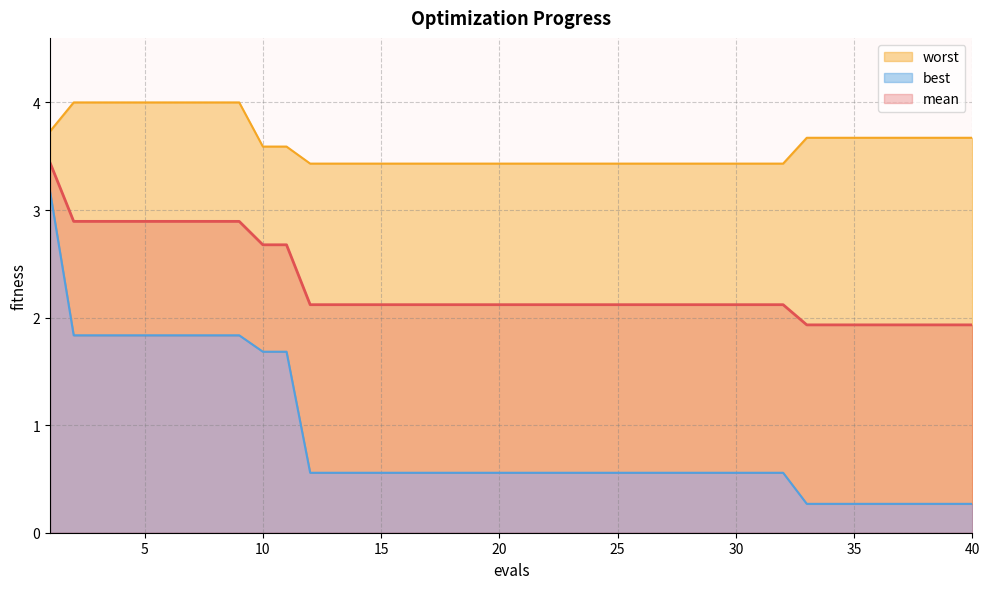

True or false: worst has a value of 3.7 at 37.

True